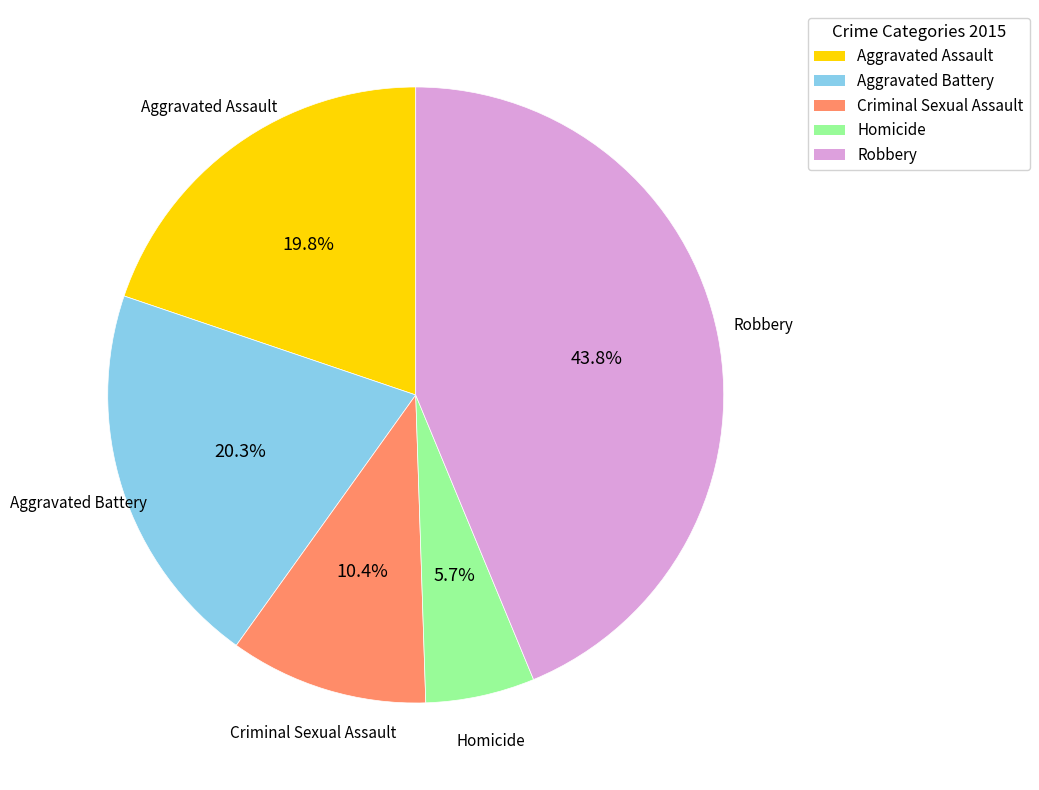

Is there any slice that represents more than half of the pie?

No